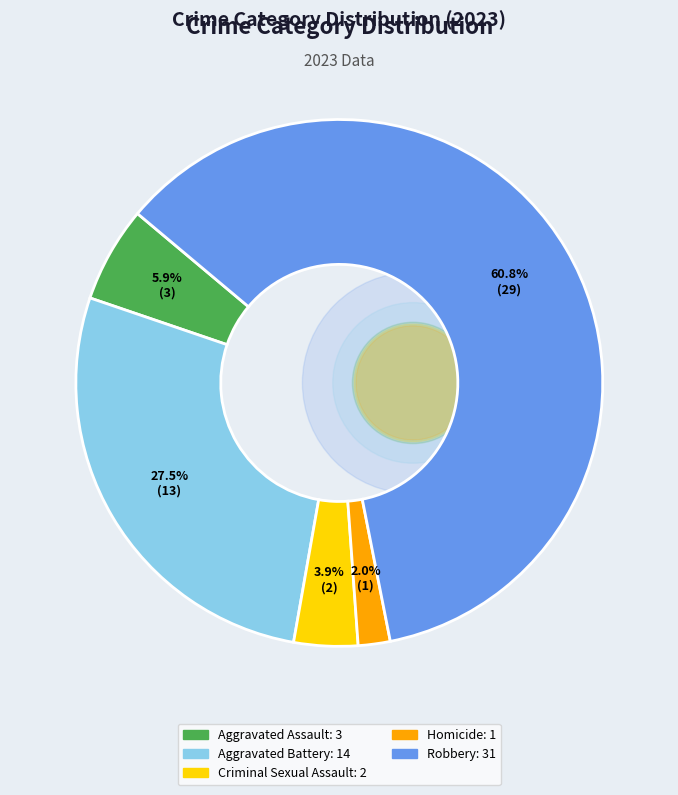

Is it true that Homicide is 11% of the pie?

False